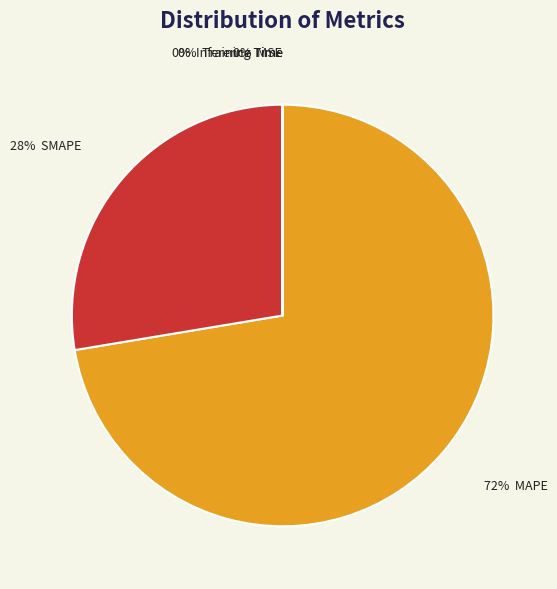

To the nearest percent, what is the difference between the largest and smallest slice percentages?

72%